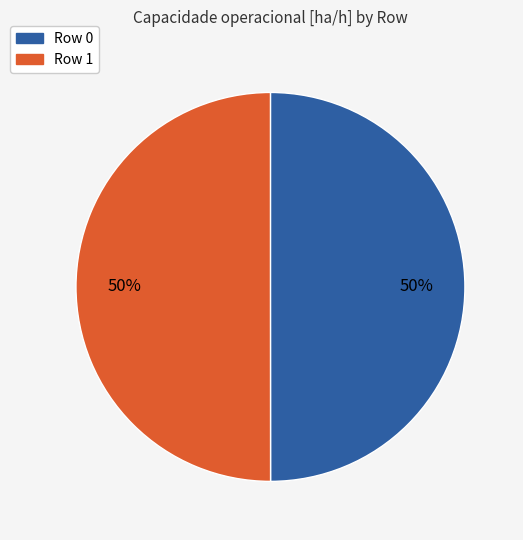

The Row 1 slice represents 50% of the pie. True or false?

True